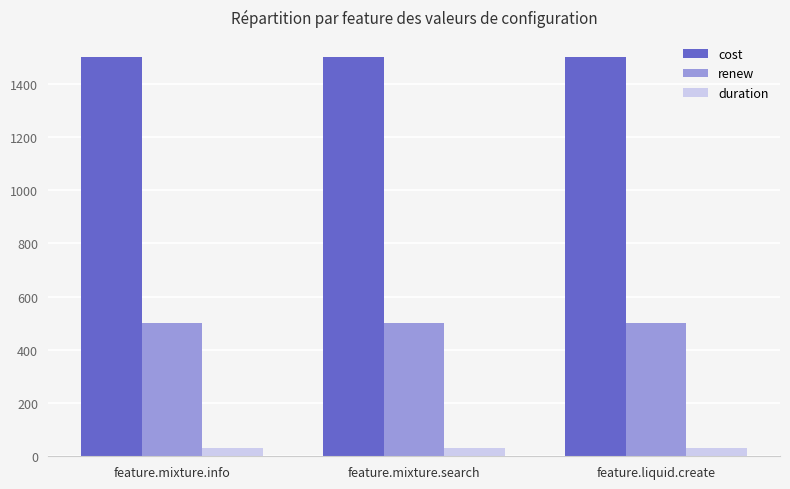

Which series has the largest total across all categories?

cost